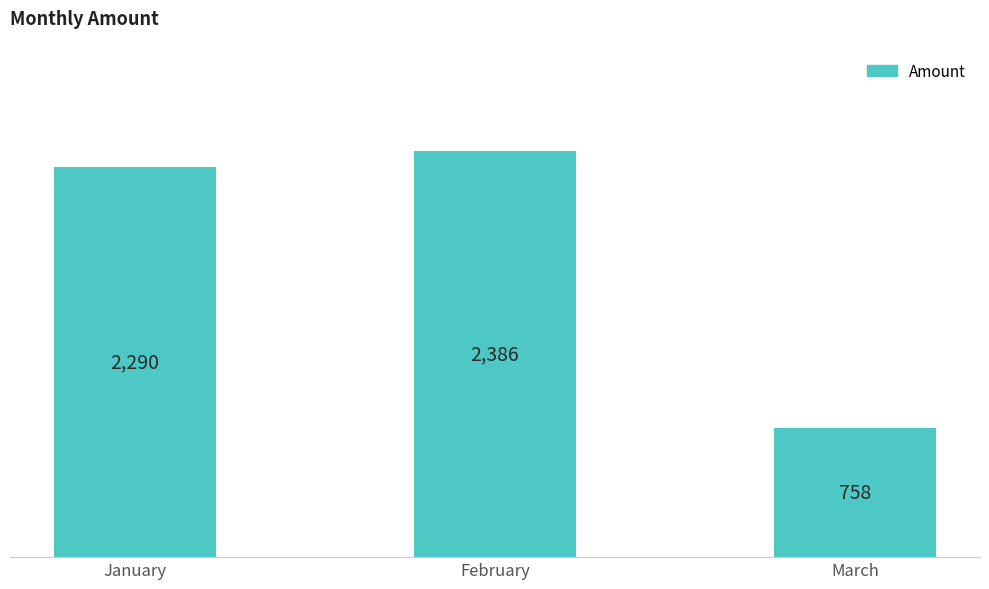

What is the change in value from January to March?

-1532